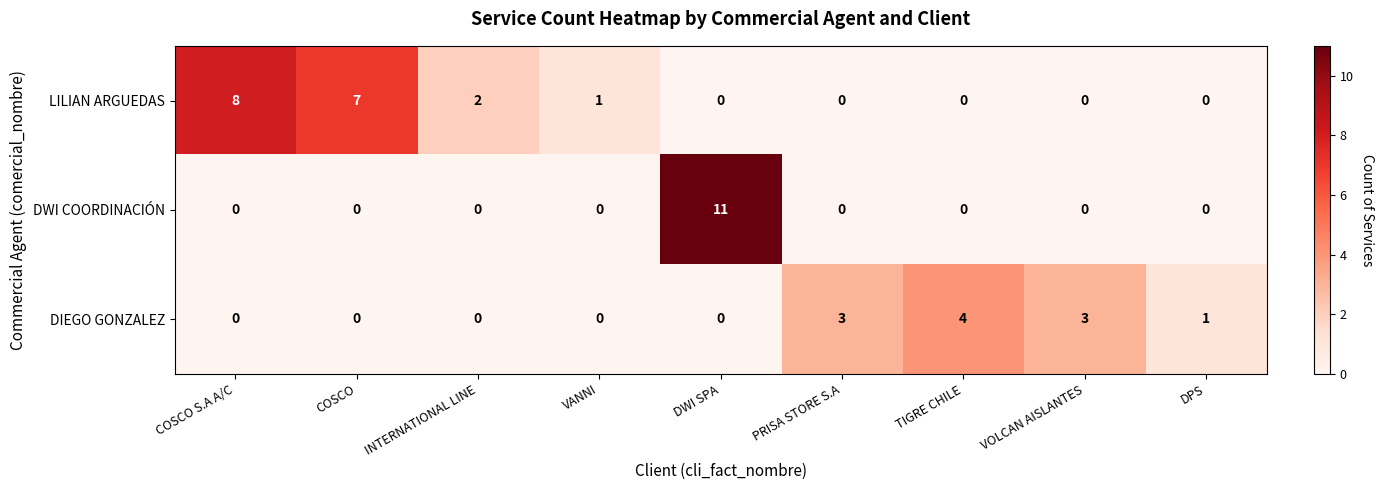

List the series in order of their peak value, lowest first.

DIEGO GONZALEZ, LILIAN ARGUEDAS, DWI COORDINACIÓN